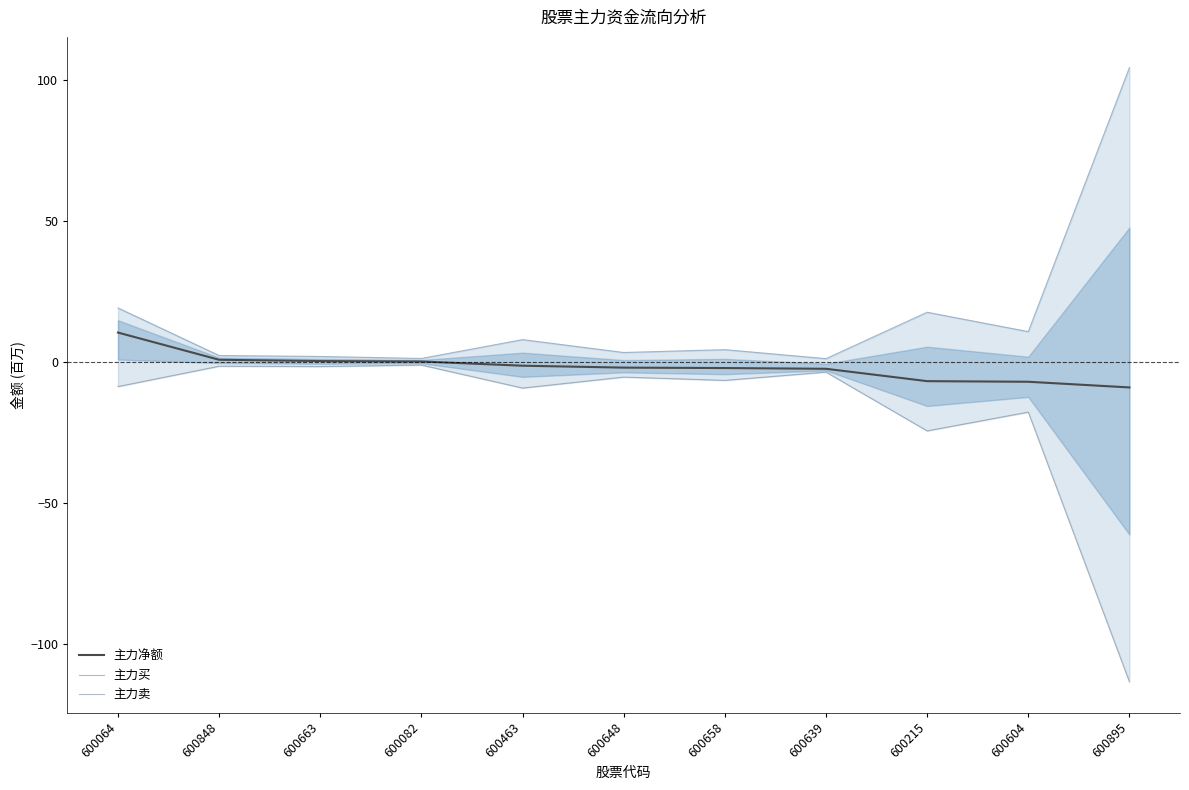

True or false: 主力买 and 主力净额 cross at least once.

False